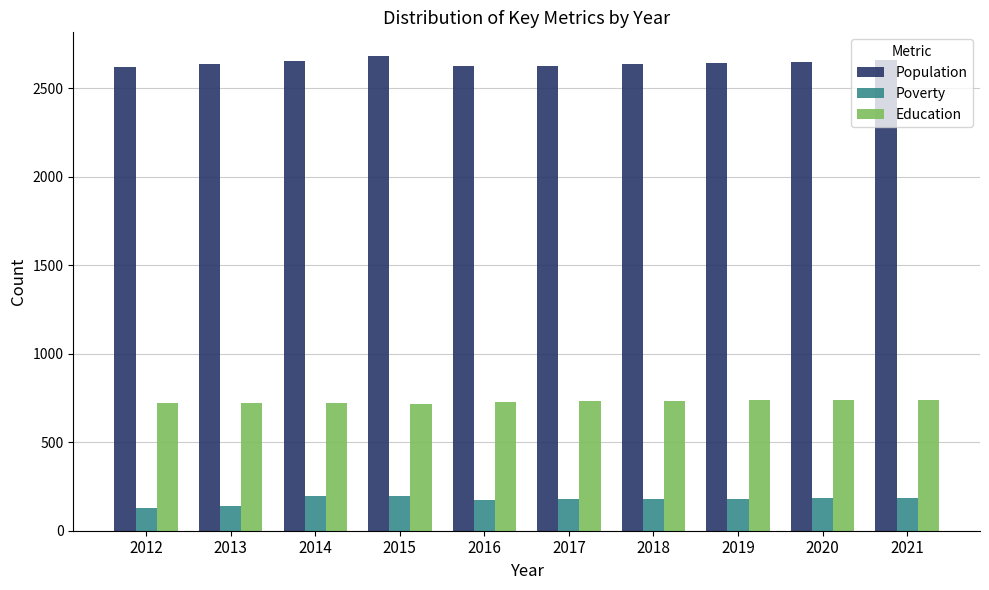

How many values in the Population series are below 2643?

5